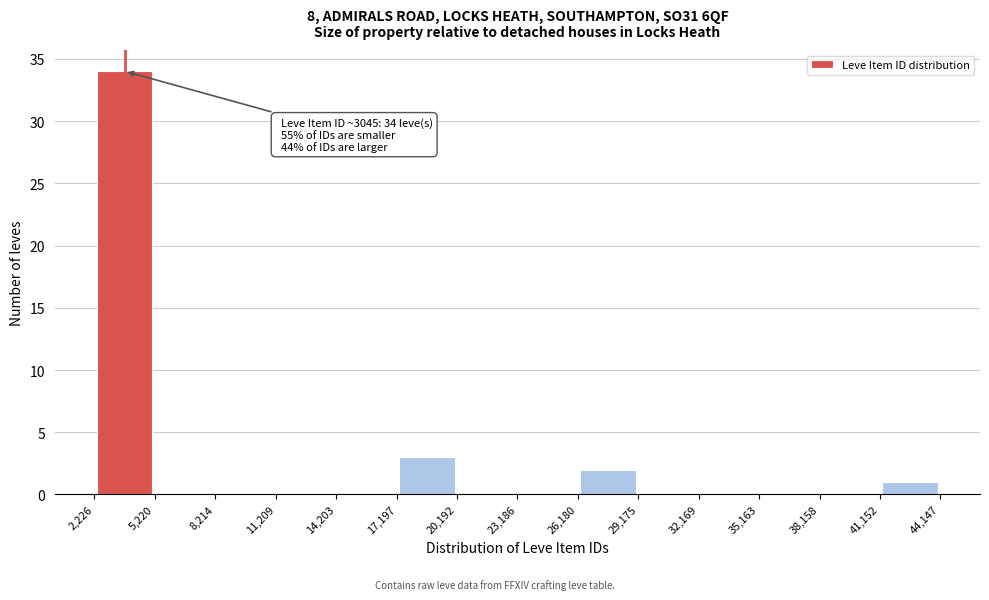

Over which range of the x-axis is the bar tallest?

2,226 to 5,220